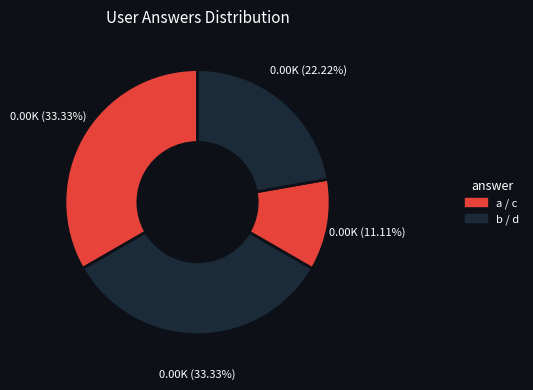

How many segments does this pie chart have?

4